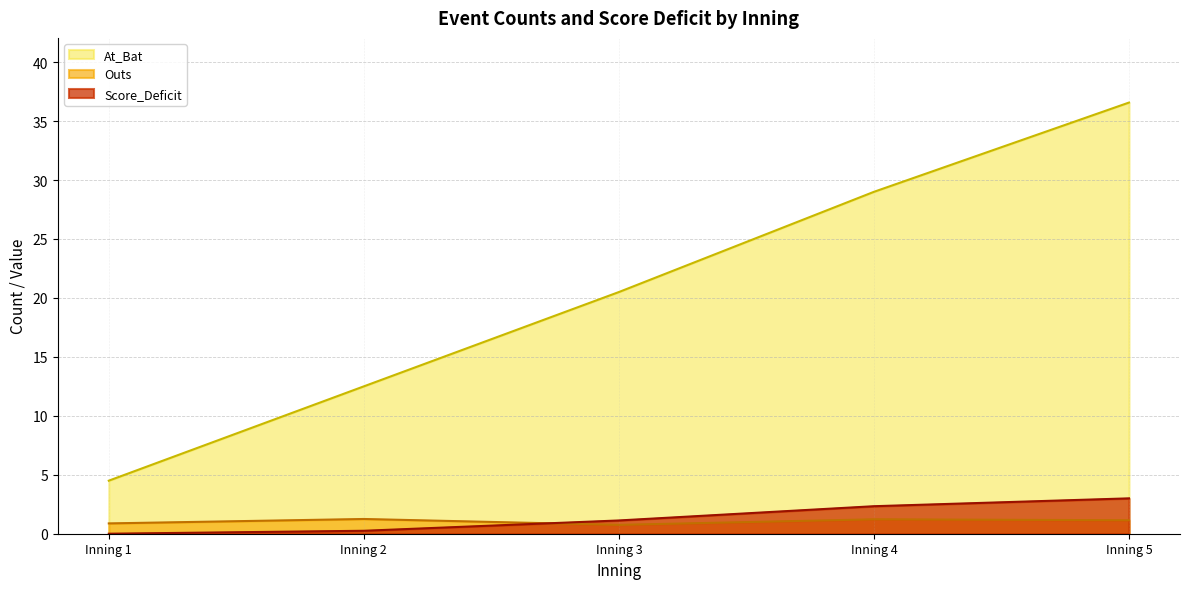

What is the sum of the Outs values at 4 and 2?

2